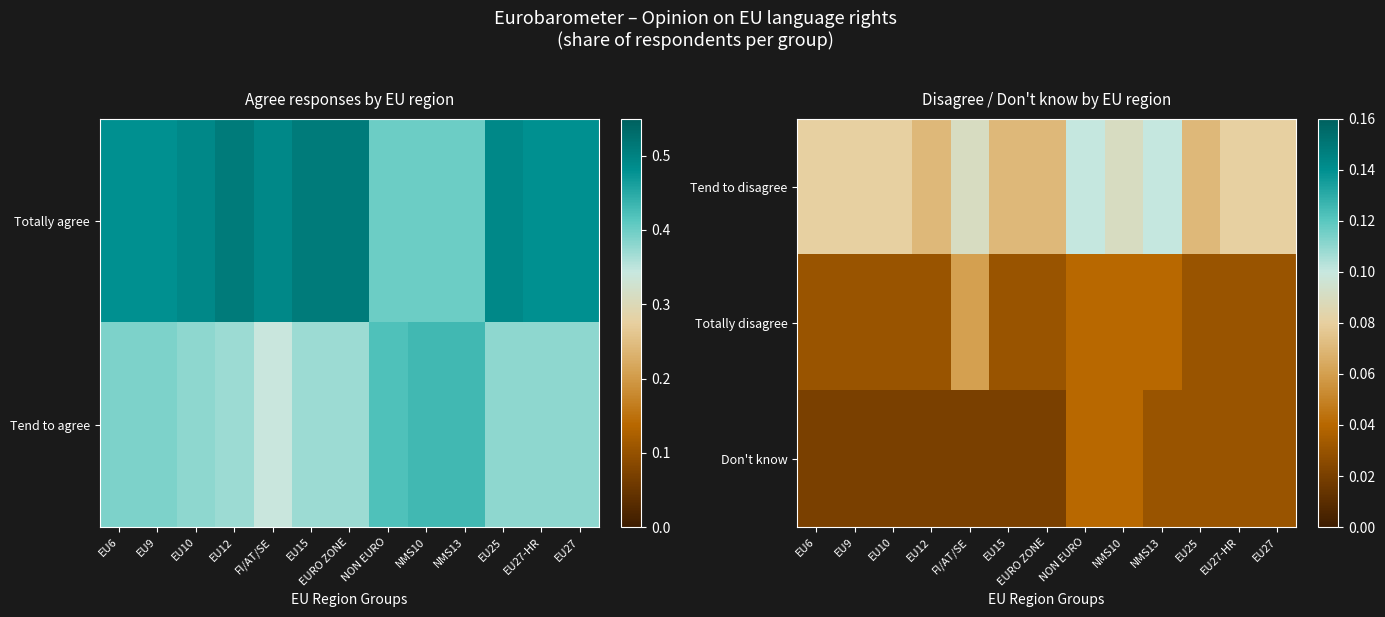

At which label does Totally disagree reach its peak?

FI/AT/SE